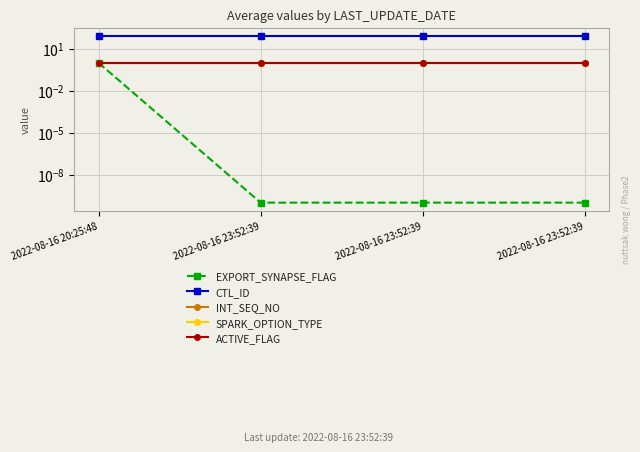

At which category does the chart reach its peak across all series?

2022-08-16 20:25:48